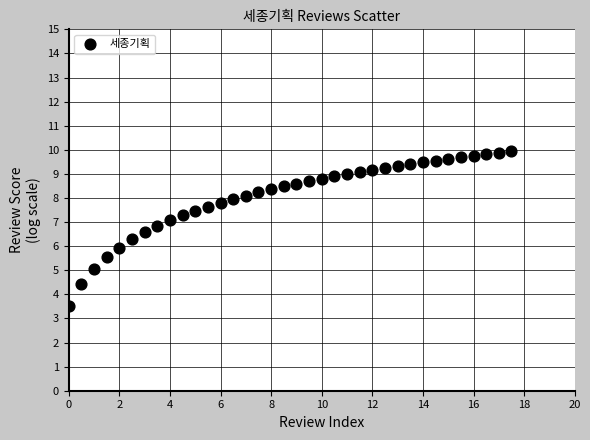

What is the range of Y values (max minus min)?

6.4